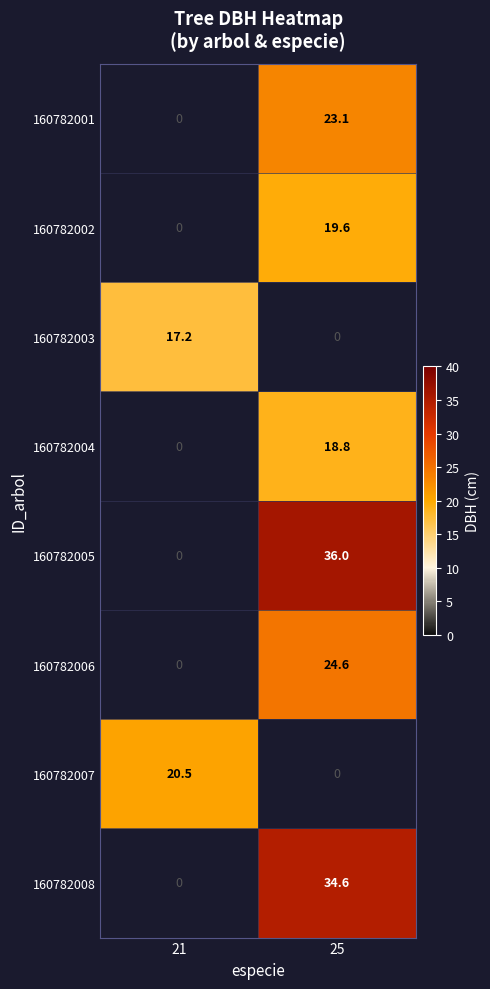

The value of 160782004 at 25 is 18.8. True or false?

True